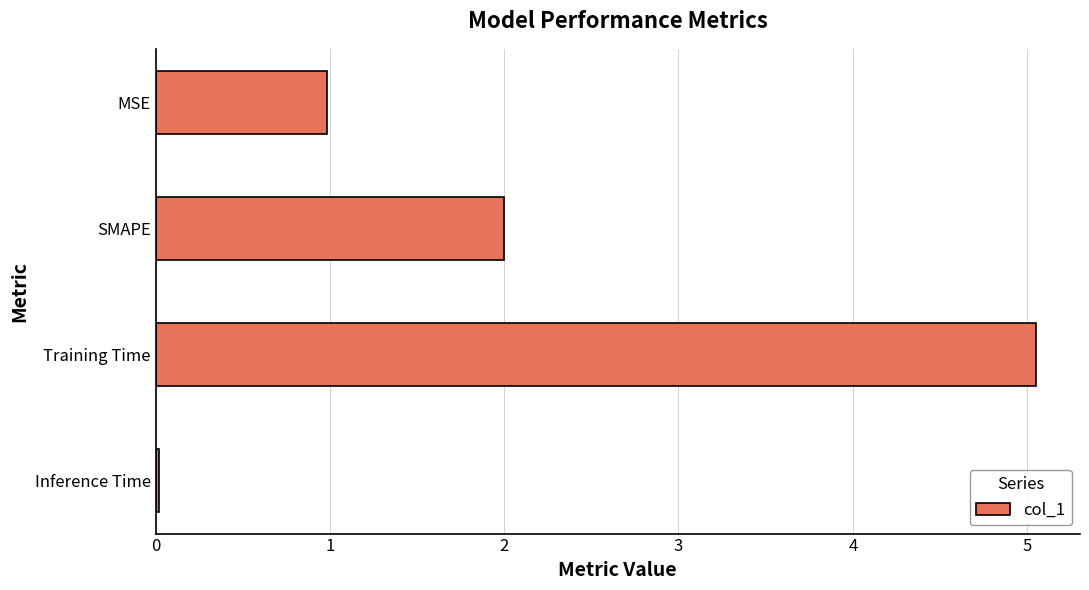

Rank the categories by value from highest to lowest.

Training Time, SMAPE, MSE, Inference Time